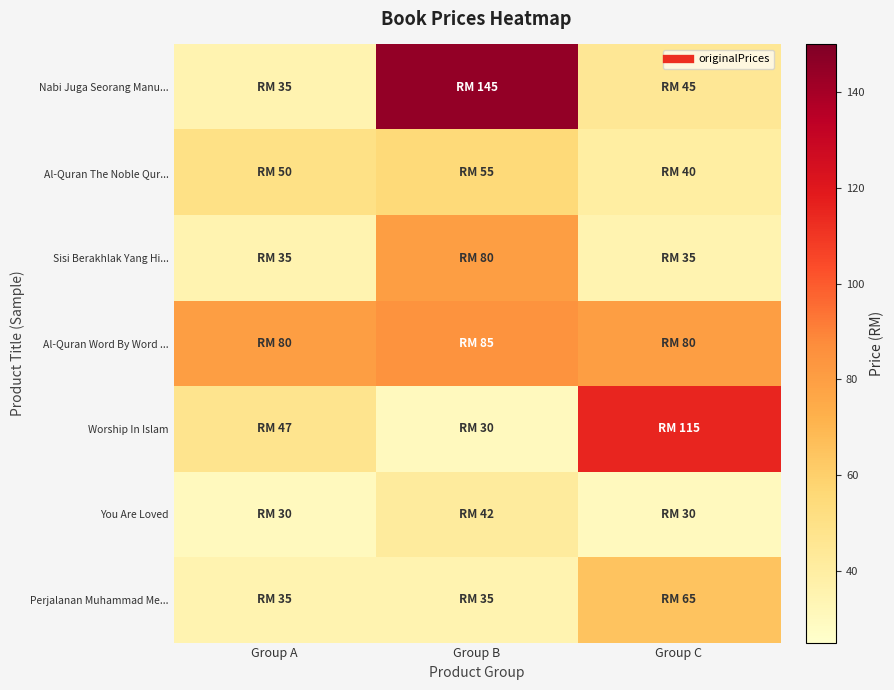

Rank the series at Group C from lowest to highest value.

You Are Loved, Sisi Berakhlak Yang Hi..., Al-Quran The Noble Qur..., Nabi Juga Seorang Manu..., Perjalanan Muhammad Me..., Al-Quran Word By Word ..., Worship In Islam